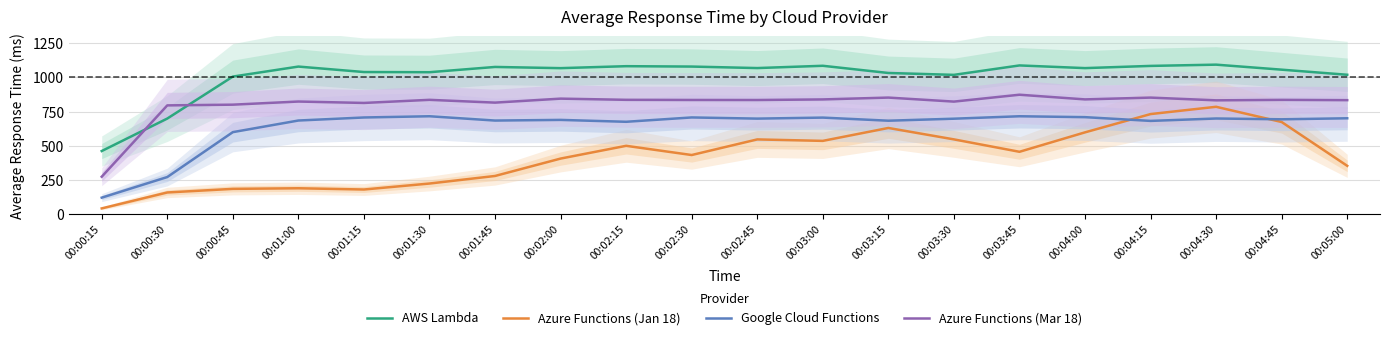

True or false: Google Cloud Functions and AWS Lambda intersect in this chart.

False